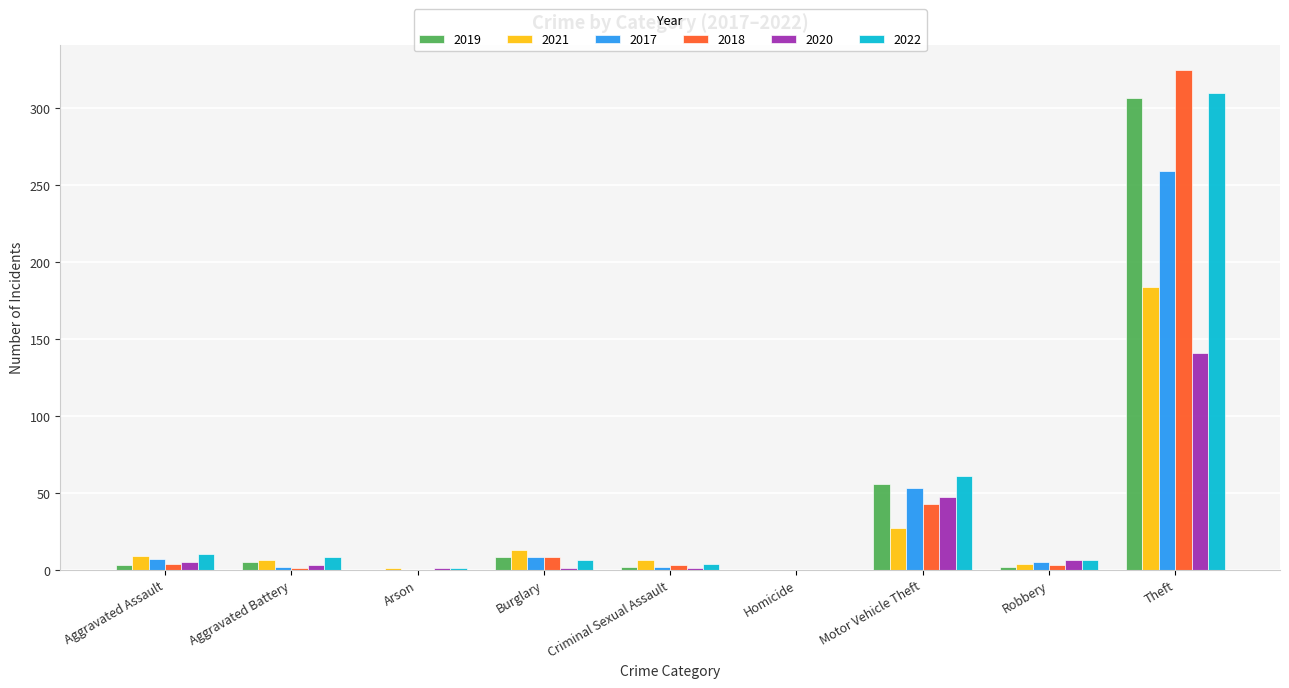

Where is 2017 nearest to the value 129?

Motor Vehicle Theft